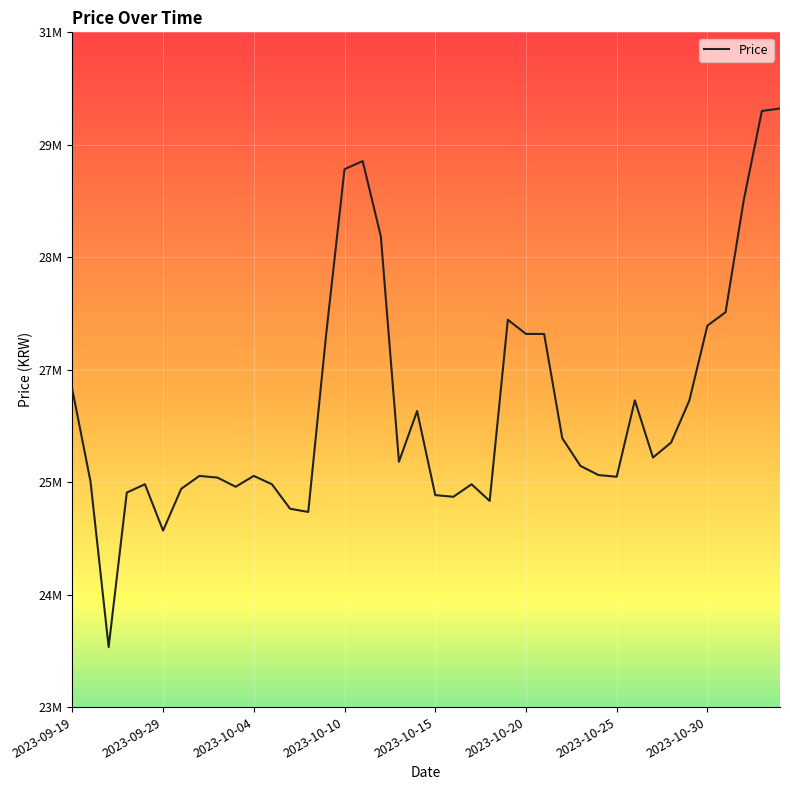

Does the chart display data point markers on the line(s)?

No